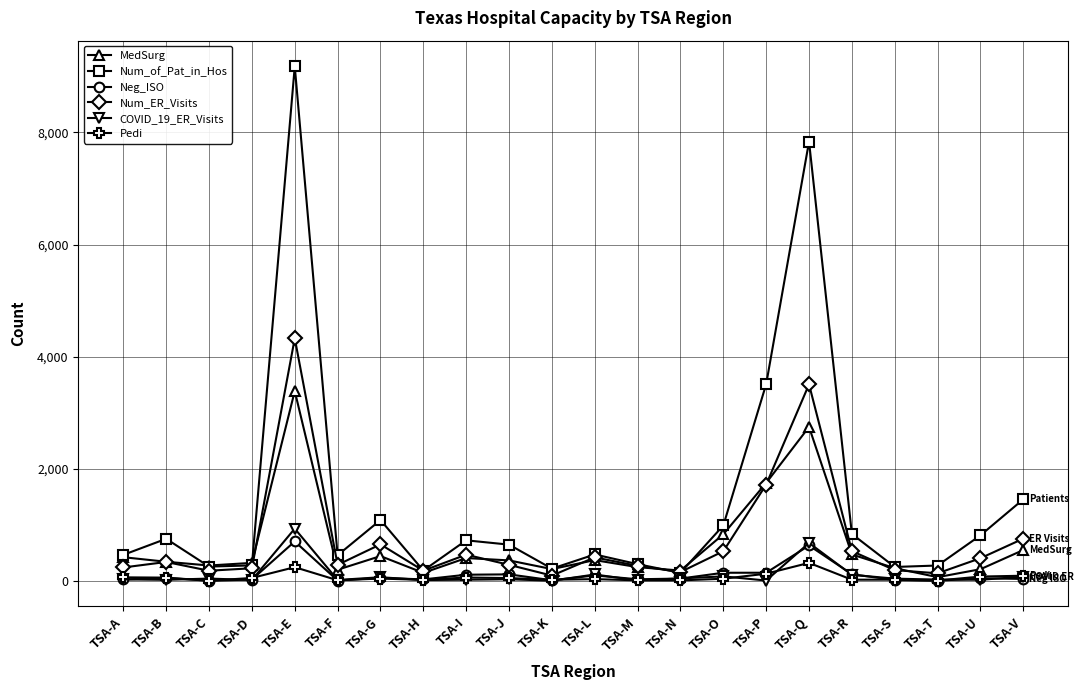

At which category does Num_of_Pat_in_Hos reach its first local peak?

TSA-B